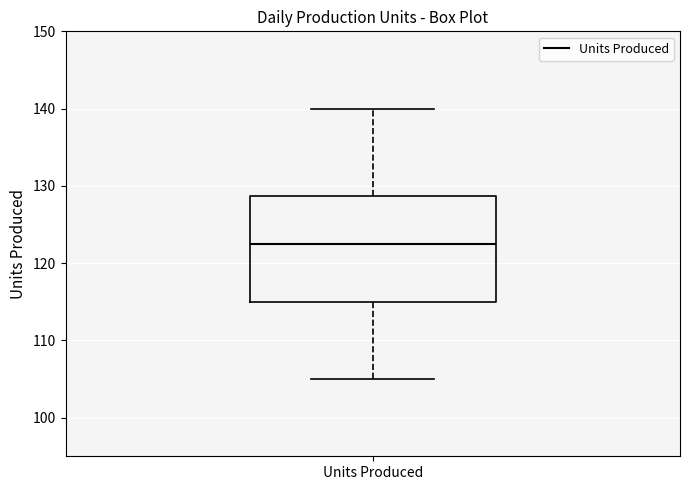

Read this box plot against the y-axis: the position of the median line, the range covered by the box, and the ends of both whiskers. The values are not printed on the chart, so give them approximately, as read against the axis.

median 123, box 115 to 129, whiskers 105 to 140